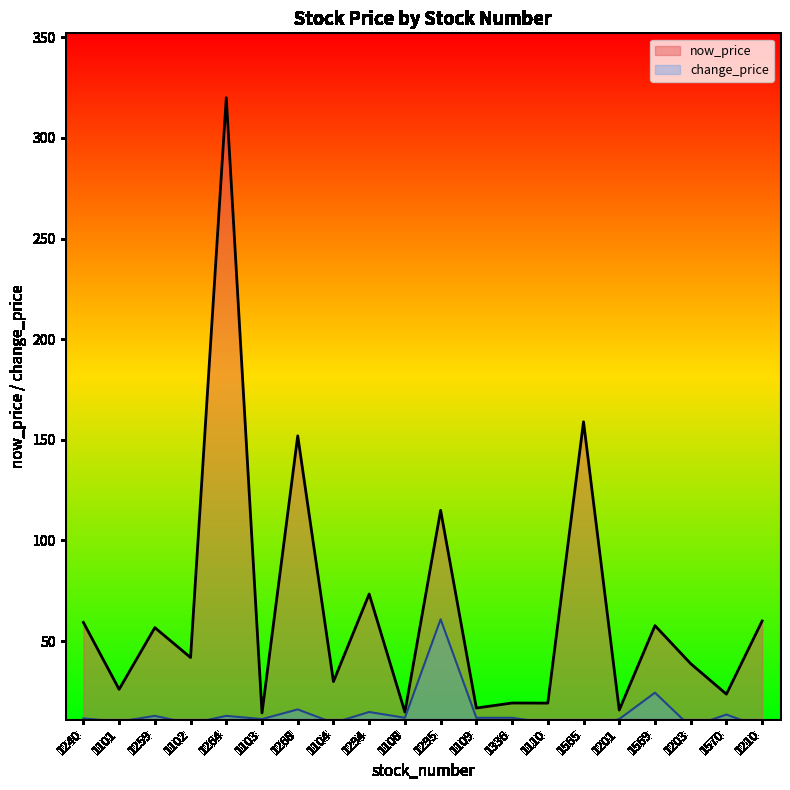

Is the value of now_price at 1203 greater than the value of change_price at 1103?

Yes